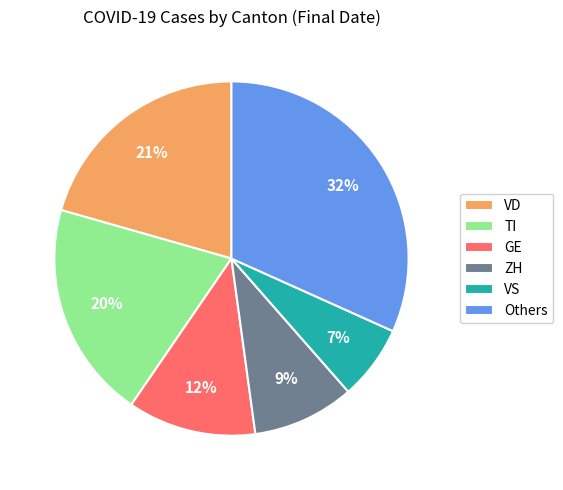

To the nearest percent, what portion does ZH represent?

9%